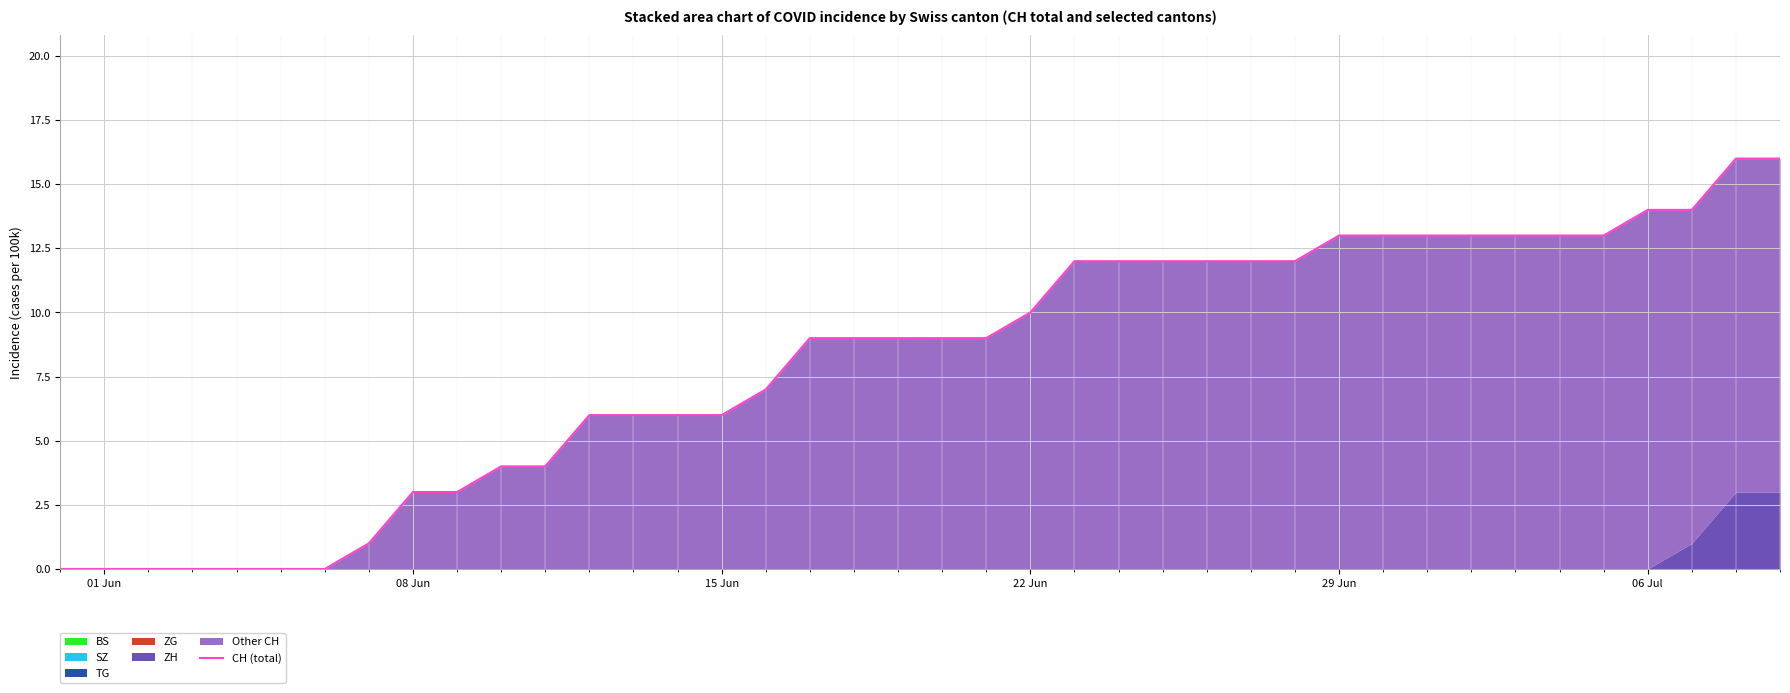

True or false: the data has more than 0 interior local peaks.

False